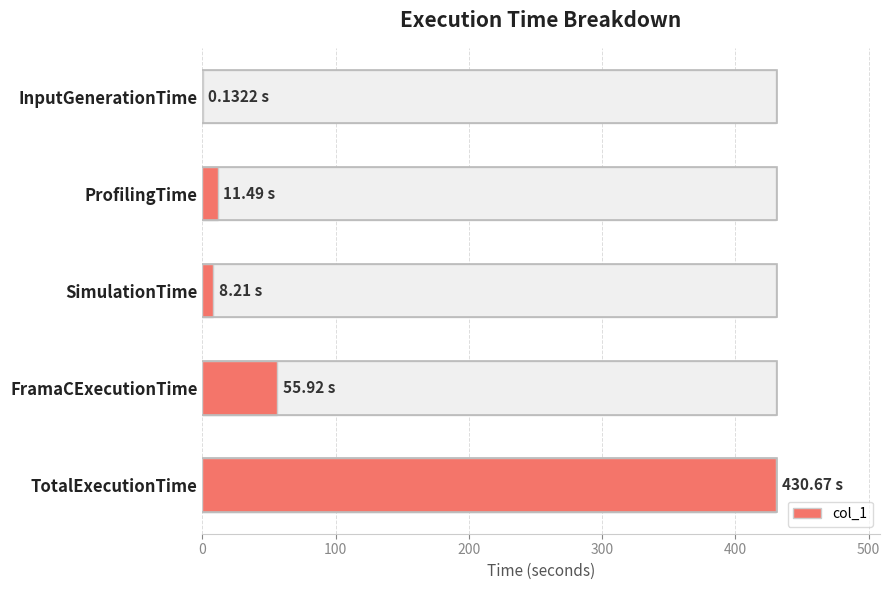

The value at 300 is 26.9. True or false?

False